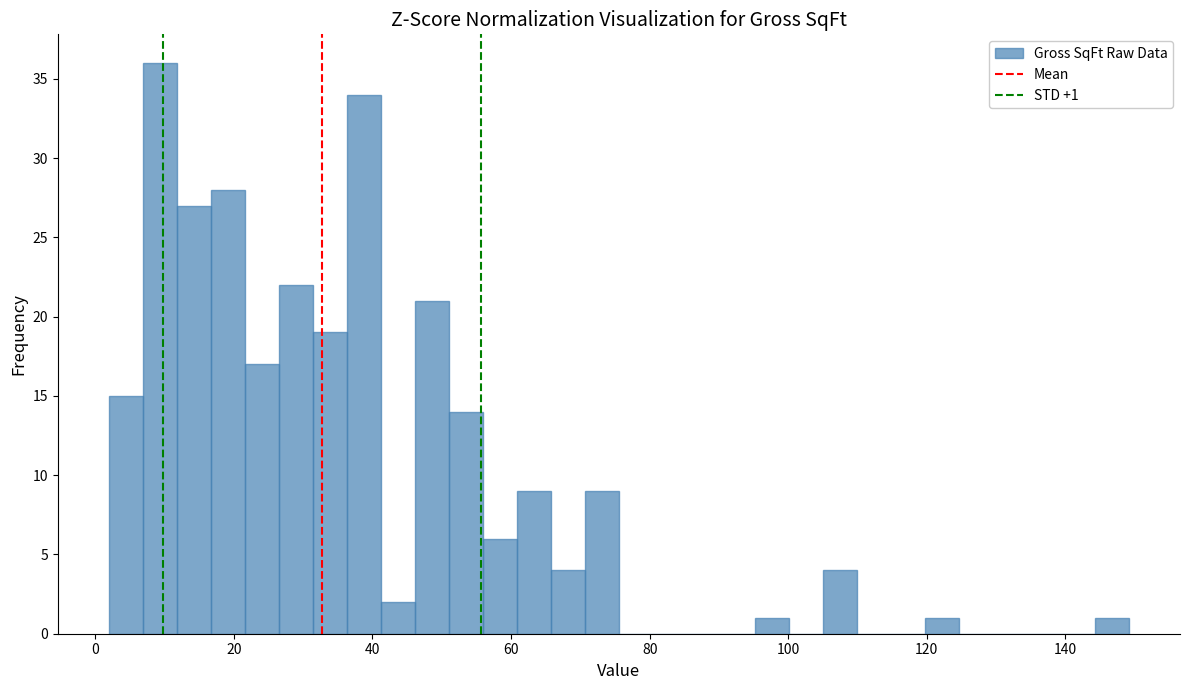

Around what value on the x-axis is the tallest bar? Give the approximate position of its centre, as read against the axis.

10